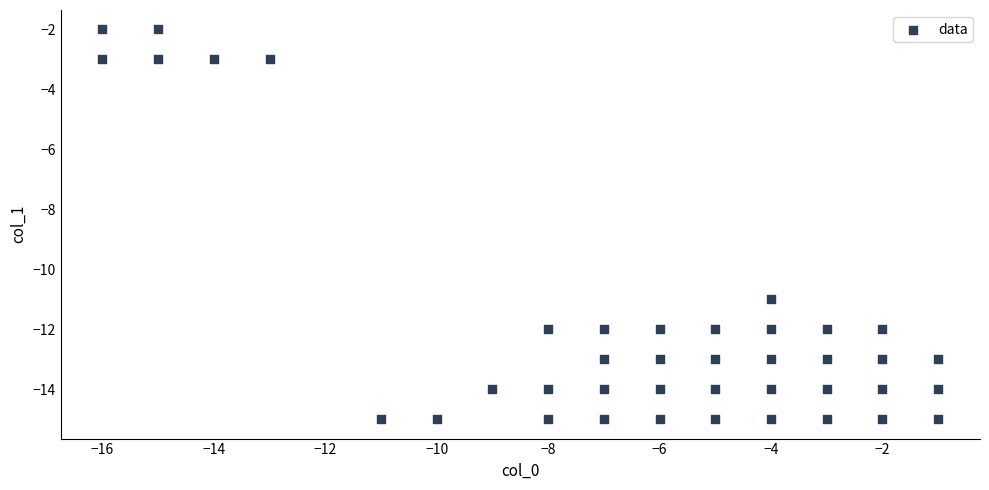

What Y value in the scatter plot is closest to -8?

-11